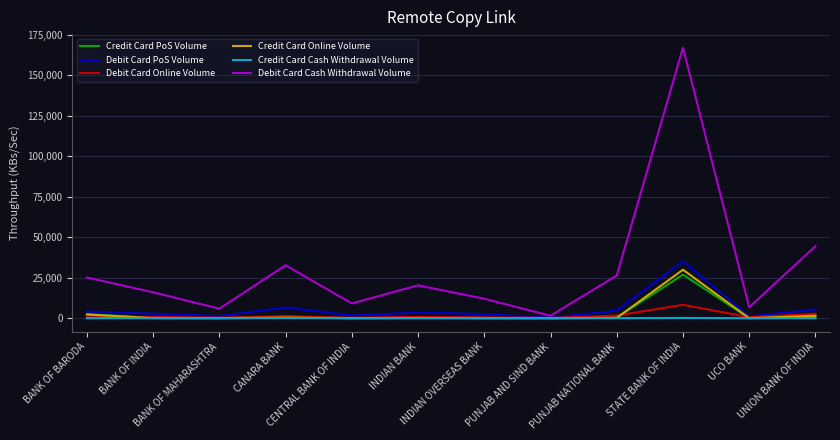

Which series has the widest spread of values?

Debit Card Cash Withdrawal Volume